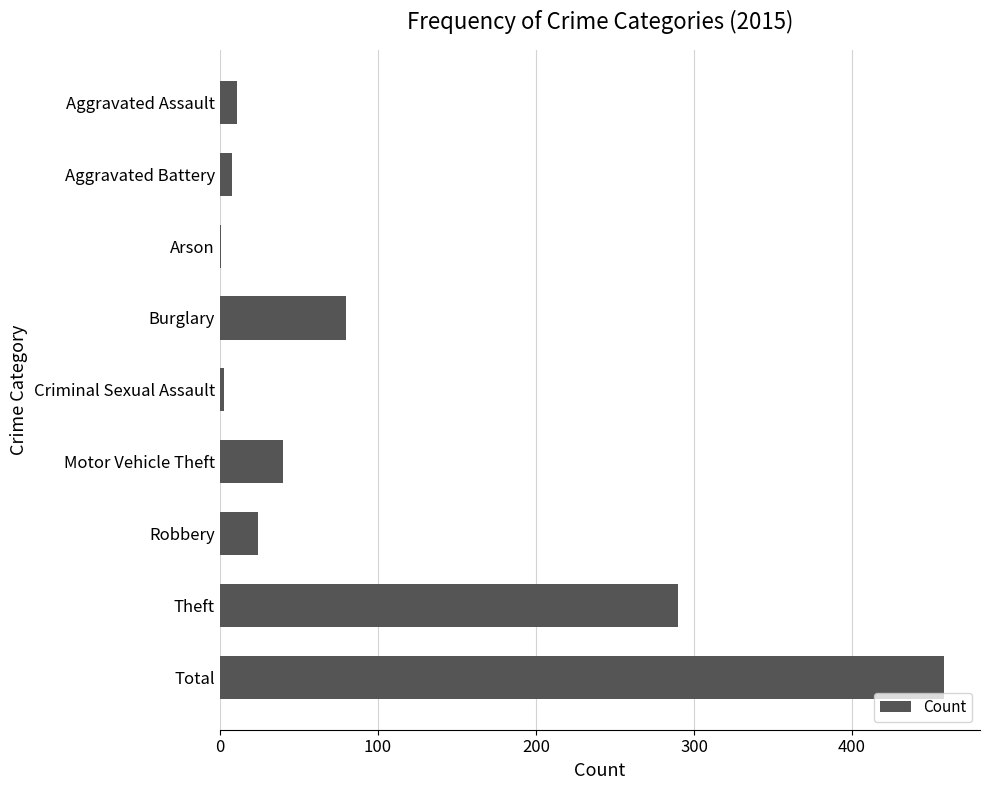

At which category does the chart reach its peak across all series?

Total